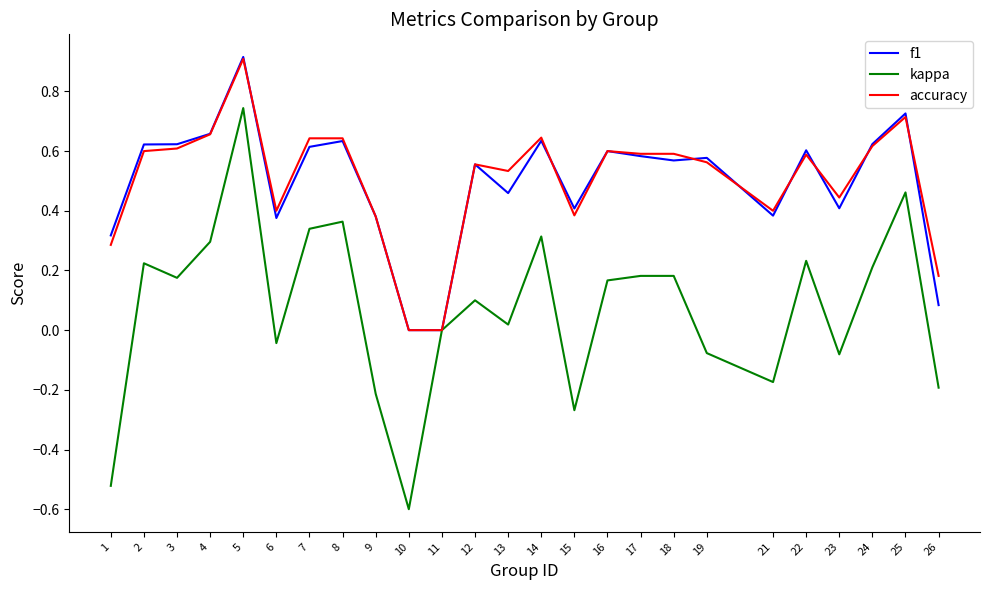

The f1 series shows 1.0 at 8. True or false?

False